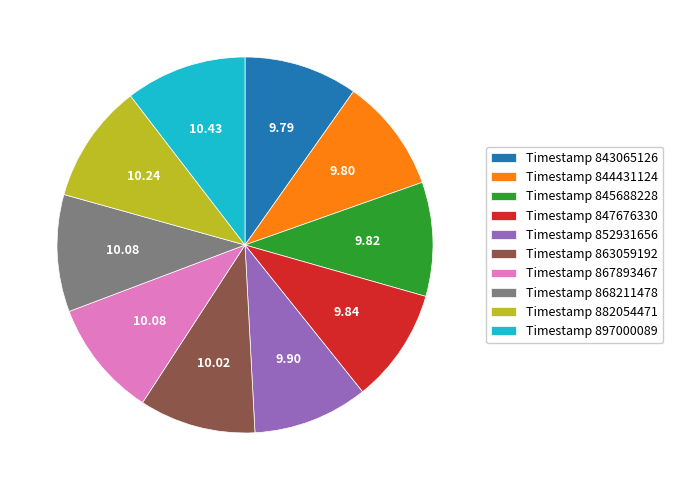

Is the sum of Timestamp 844431124 and Timestamp 843065126 greater than half?

No